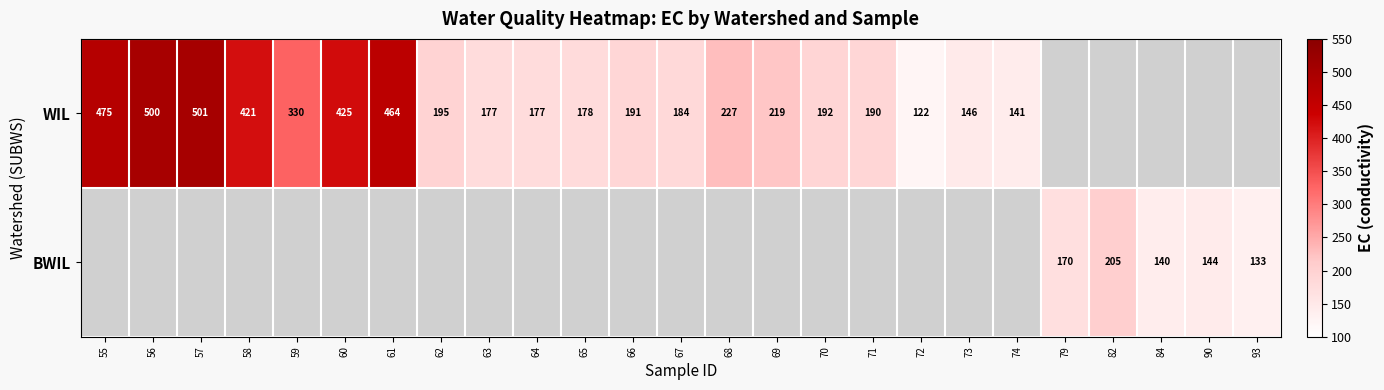

The WIL series shows 436 at 59. True or false?

False